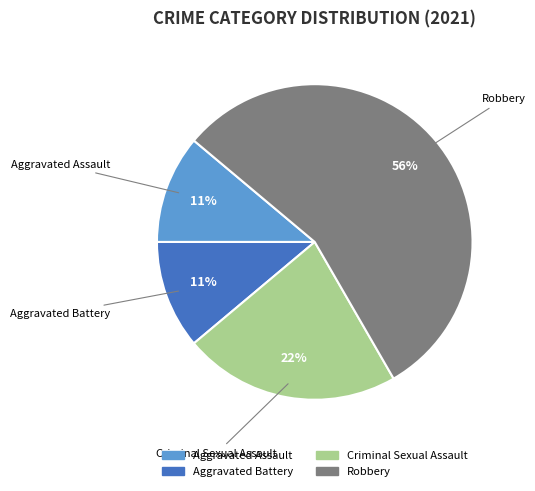

What percentage is the Criminal Sexual Assault slice, to the nearest percent?

22%